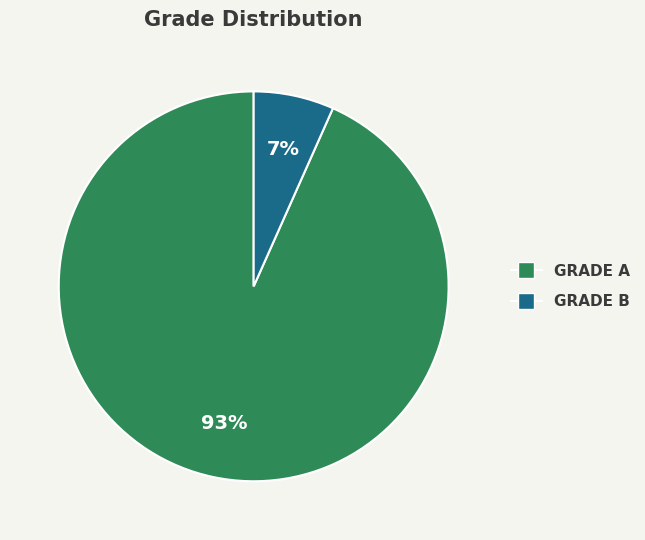

The GRADE A slice represents 93% of the pie. True or false?

True